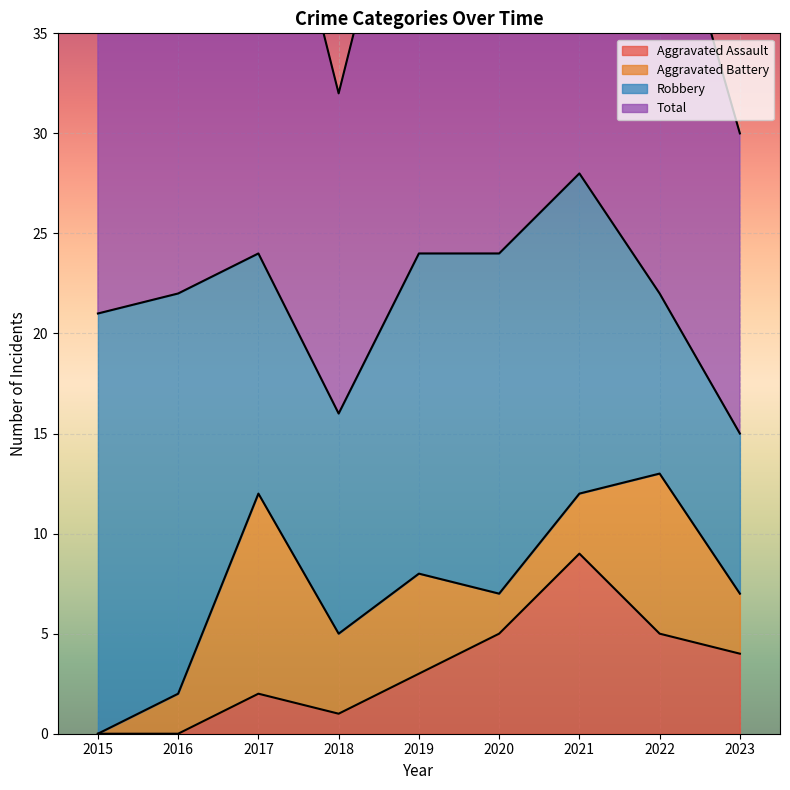

At which label does Aggravated Assault first exceed 3?

2020